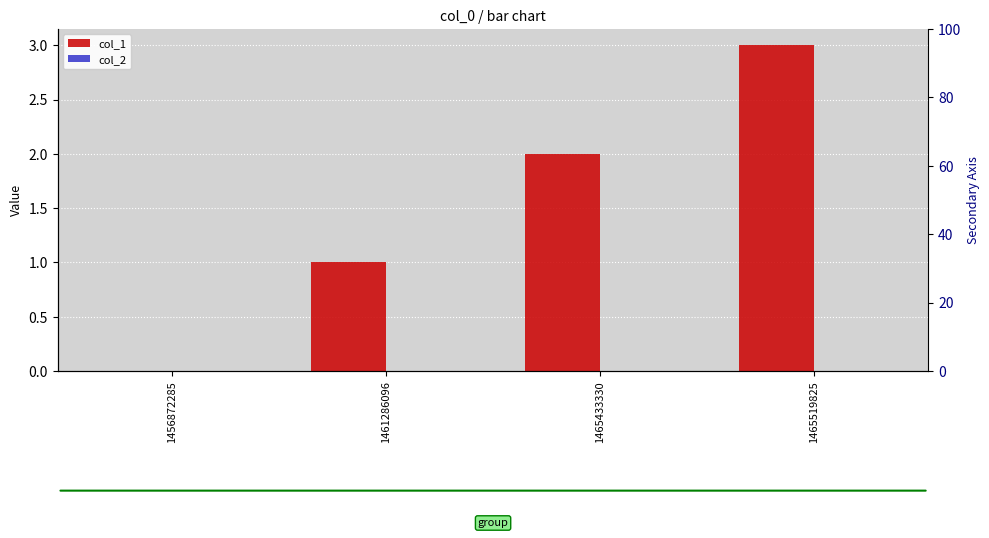

Reading left to right, list all the values displayed in this chart.

col_1: 1456872285=0	1461286096=1	1465433330=2	1465519825=3
col_2: 1456872285=0	1461286096=0	1465433330=0	1465519825=0